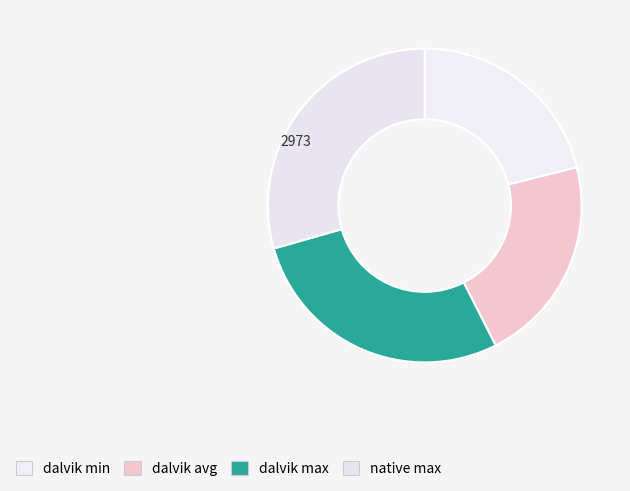

Rank the categories by value from highest to lowest.

native max, dalvik max, dalvik avg, dalvik min